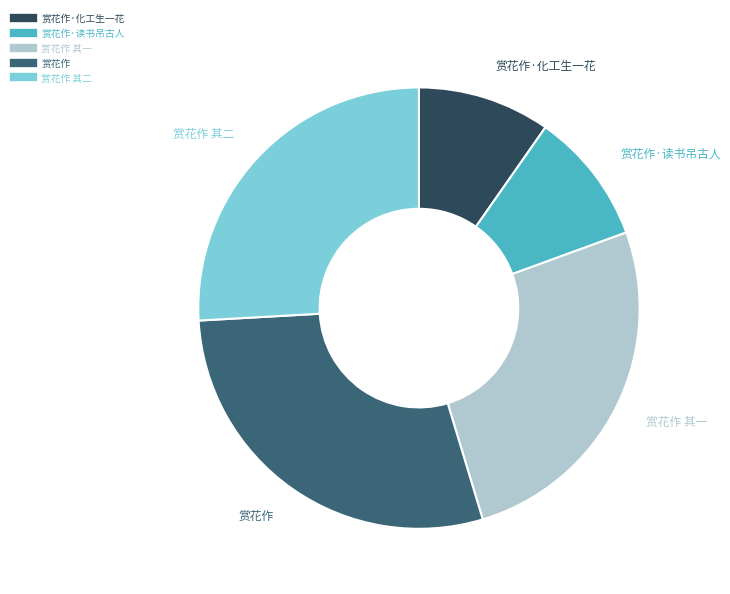

Does any single category account for the majority?

No